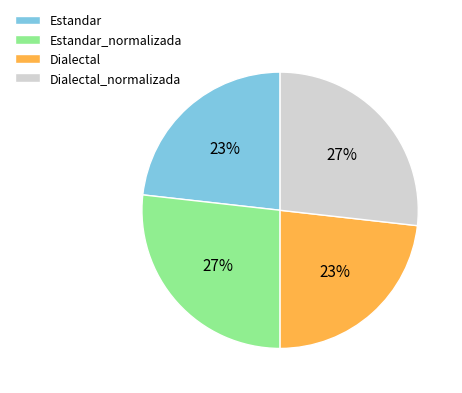

To the nearest percent, what is the combined percentage of Dialectal and Estandar_normalizada?

50%